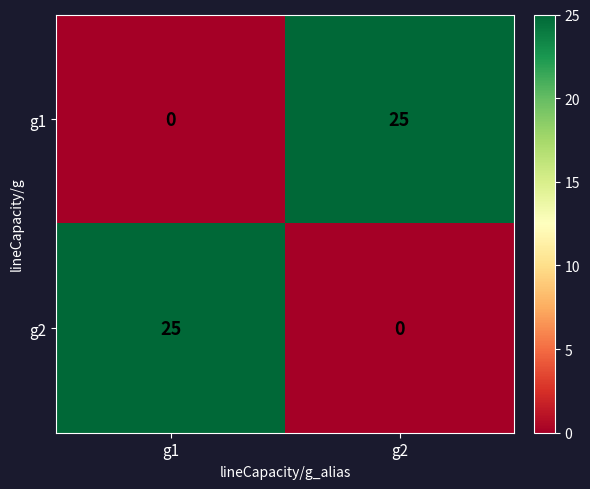

What is the sum of the g2 values at g1 and g2?

25